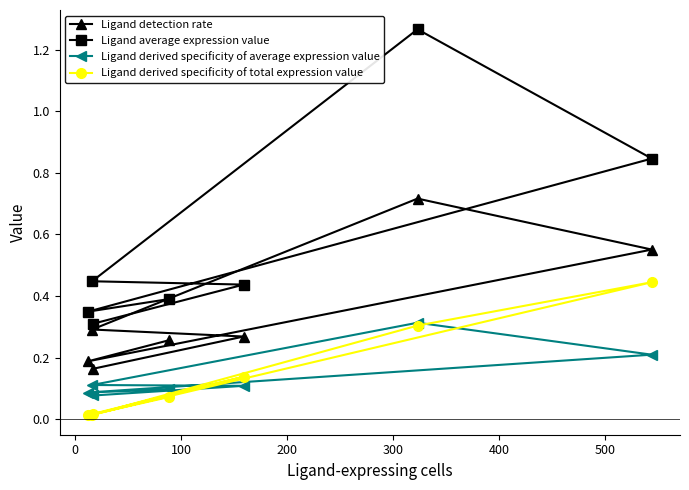

Does the chart have visible grid lines?

No